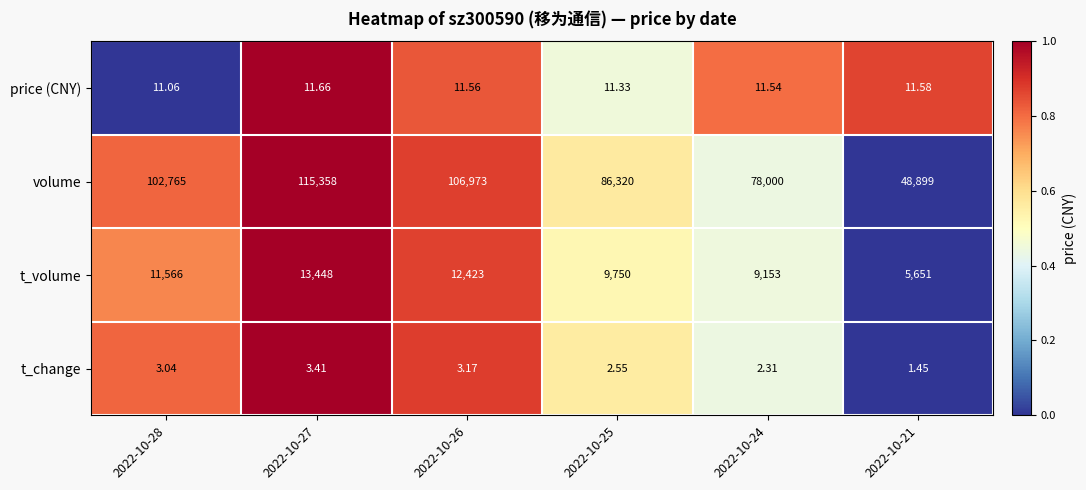

Which series has the widest spread of values?

volume